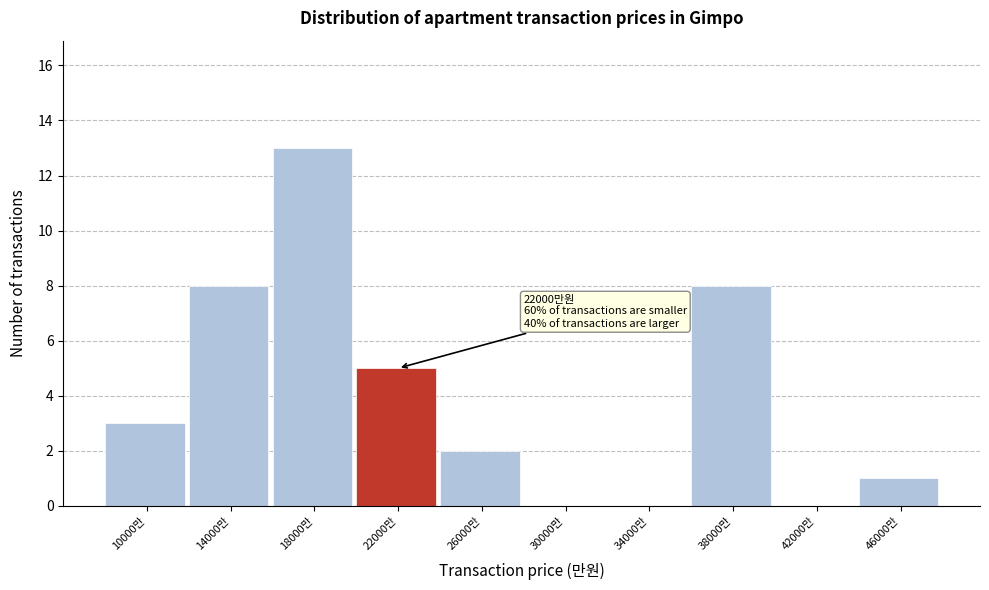

Which range on the x-axis has the tallest bar?

16000 to 20000